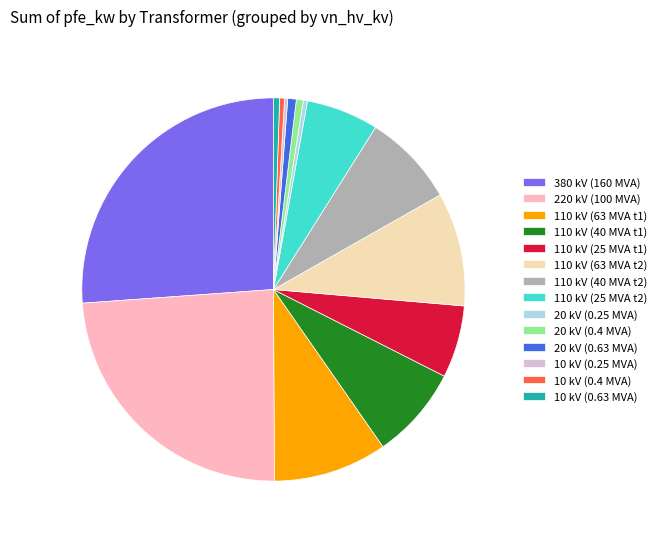

Combined, do 110 kV (25 MVA t1) and 10 kV (0.63 MVA) account for over 50%?

No